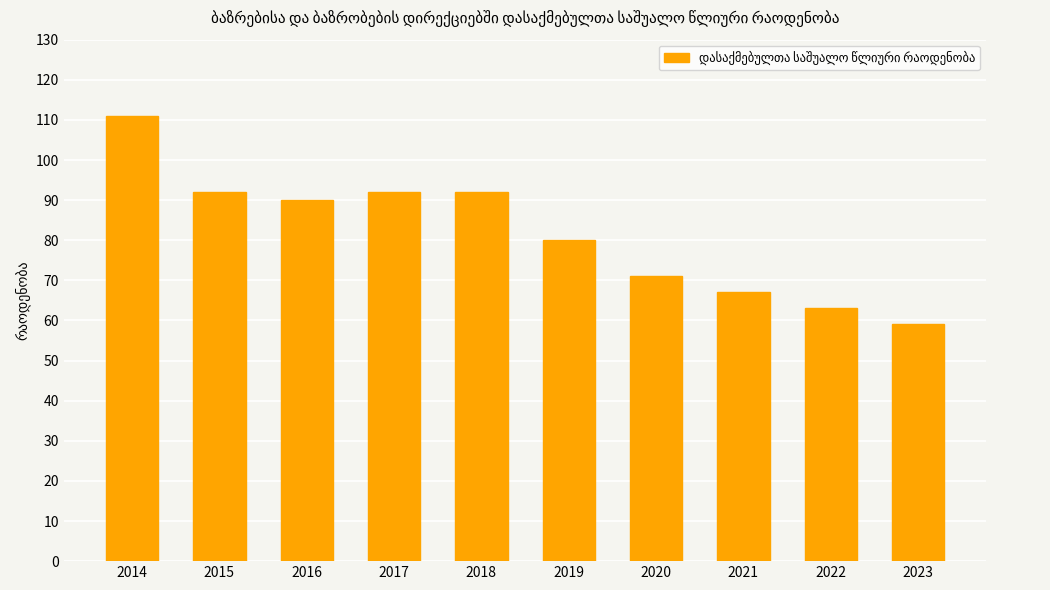

Approximately how many times larger is the value at 2014 compared to 2021?

1.7